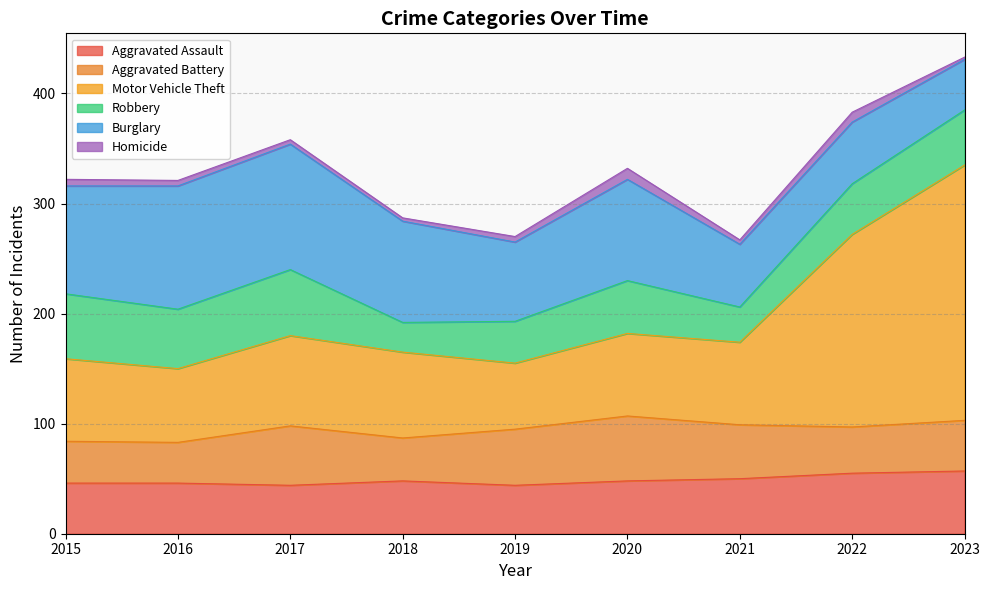

What is the difference between the second highest and minimum values in the Burglary series?

66